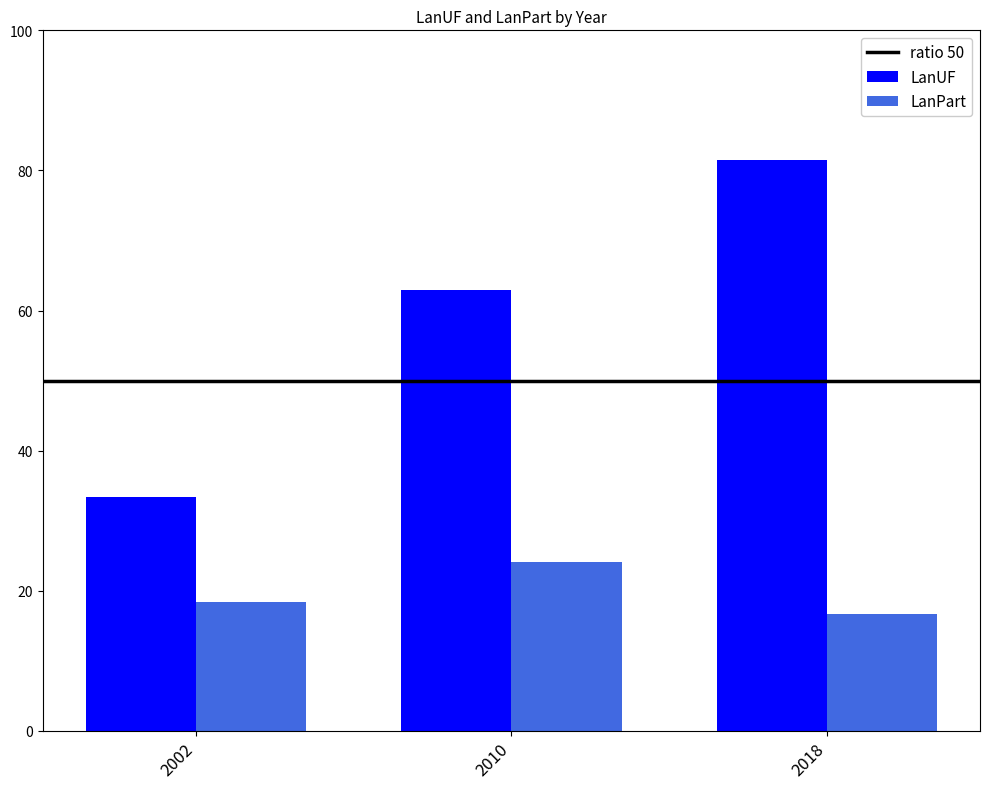

At how many categories does at least one series exceed 46?

2